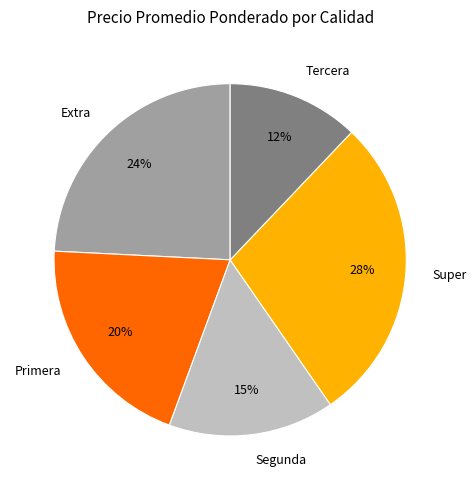

Do Segunda and Super together represent more than half of the pie?

No